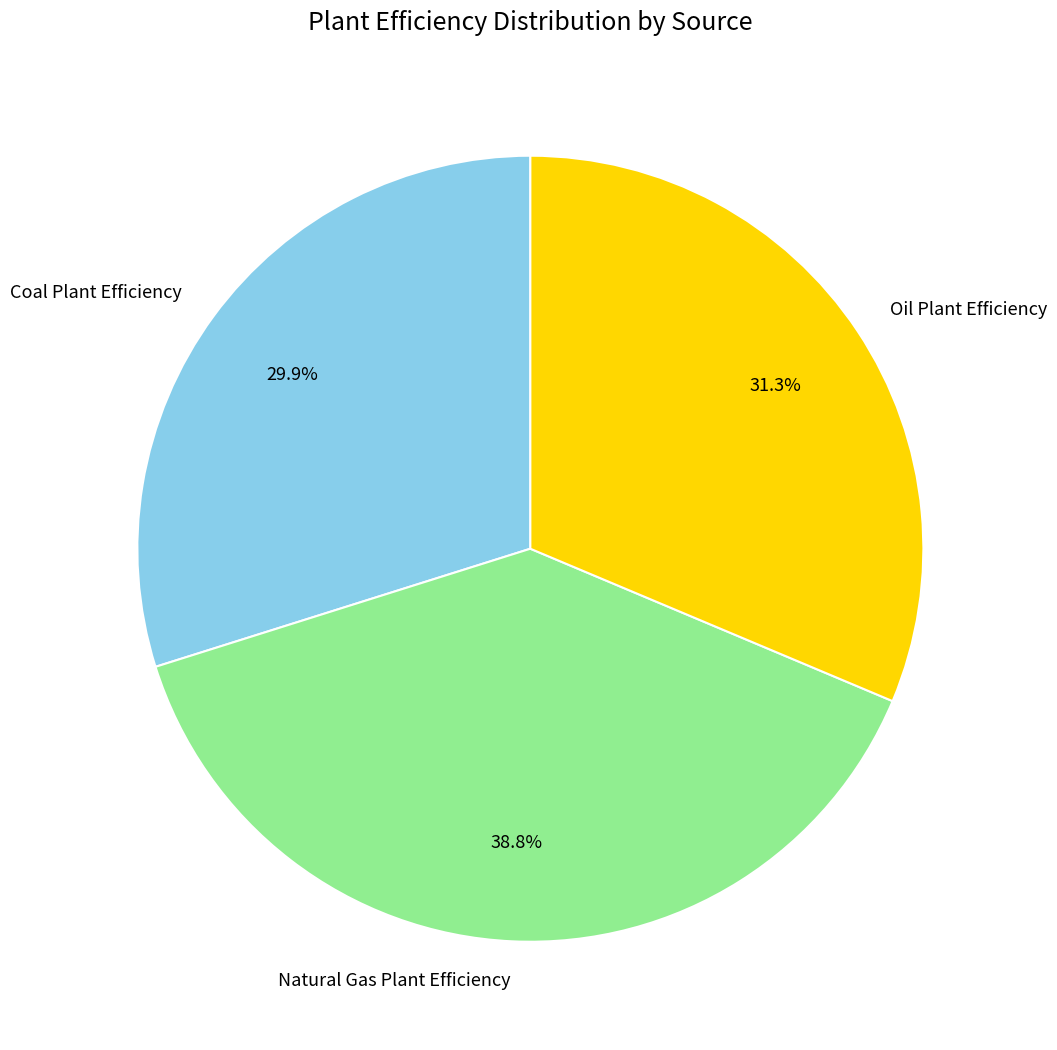

Is it true that Natural Gas Plant Efficiency is 39% of the pie?

True